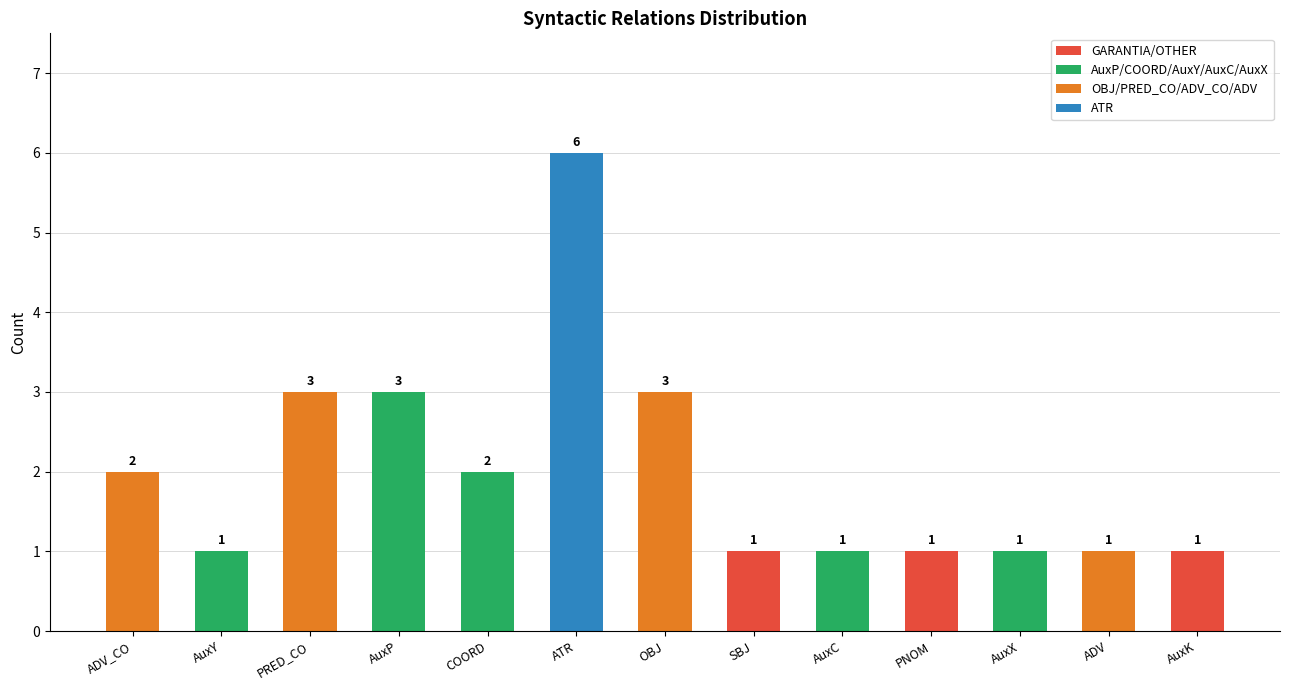

Is it true that GARANTIA/OTHER equals 0 at COORD?

True